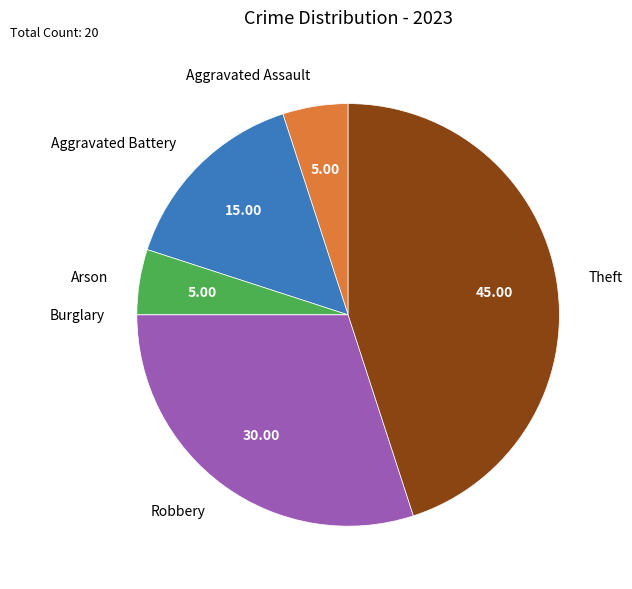

Combined, do Aggravated Battery and Aggravated Assault account for over 50%?

No